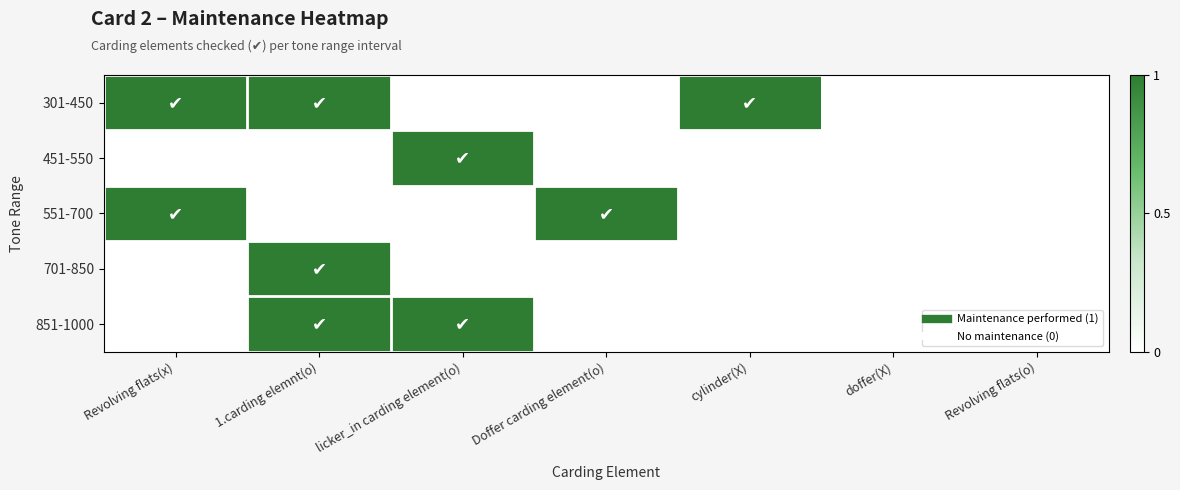

What is the difference between the highest and lowest values at 1.carding elemnt(o)?

1